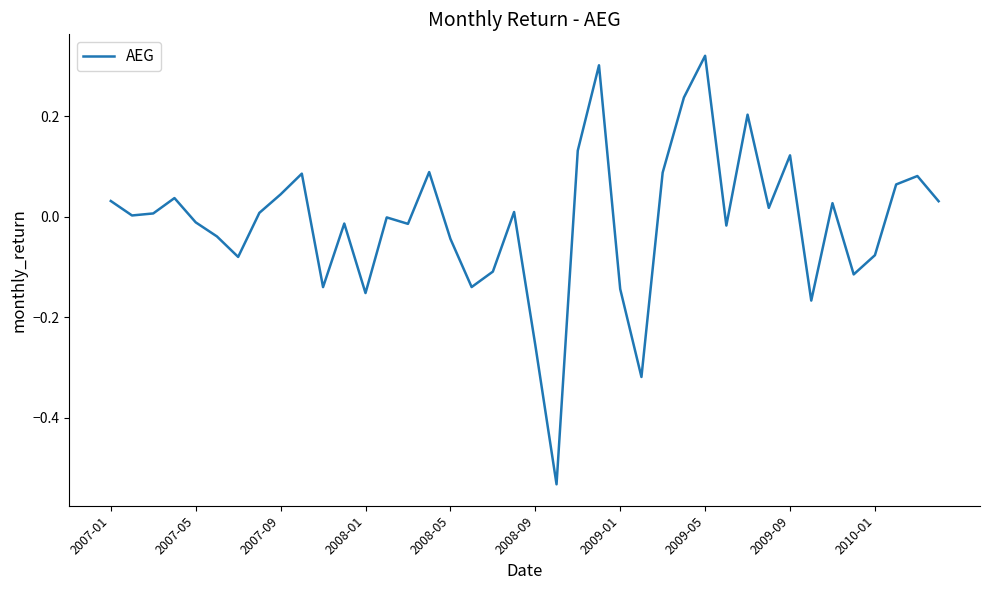

What is the difference between the maximum and minimum values?

0.9